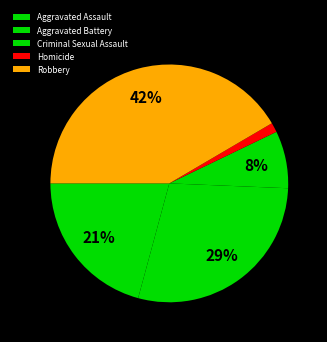

What percentage is the Homicide slice, to the nearest percent?

1%